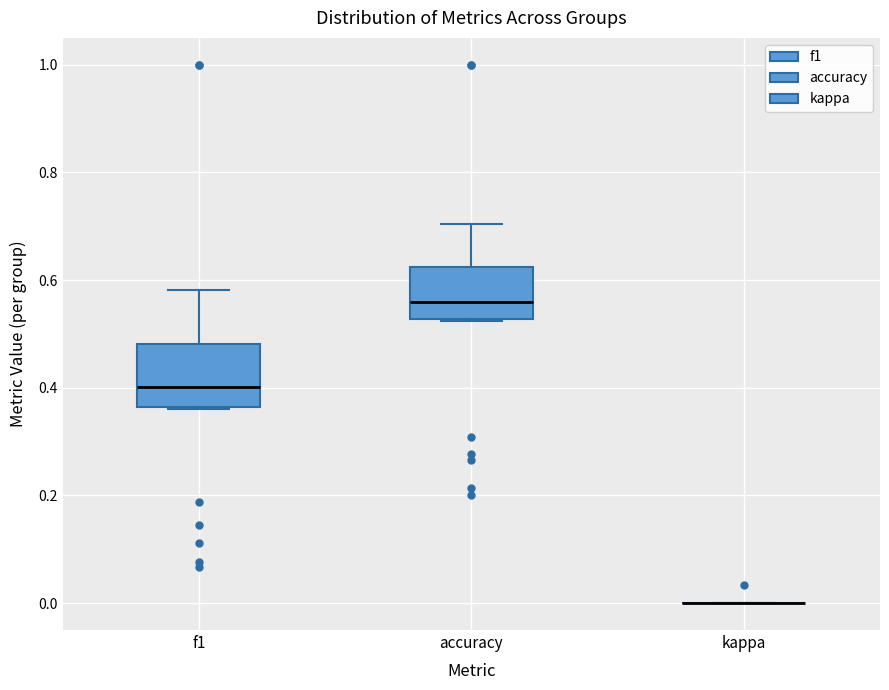

Reading left to right, transcribe this box plot: for each box, give where its median line is, the range the box spans, and where its two whiskers end, as read against the y-axis. The values are not printed on the chart, so give them approximately, as read against the axis.

f1: median 0.40, box 0.36 to 0.48, whiskers 0.36 to 0.58
accuracy: median 0.56, box 0.52 to 0.62, whiskers 0.52 to 0.70
kappa: box collapsed to a line at 0.00, whiskers 0.00 to 0.00